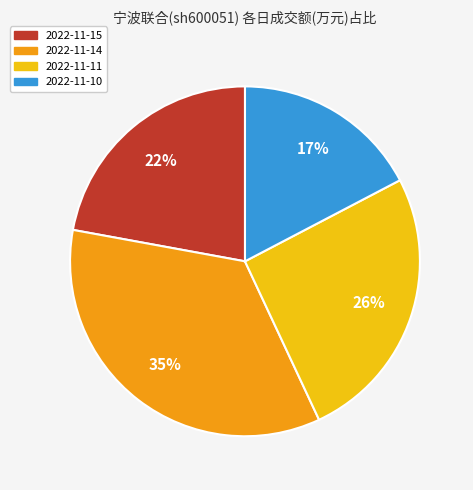

Combined, do 2022-11-11 and 2022-11-14 account for over 50%?

Yes